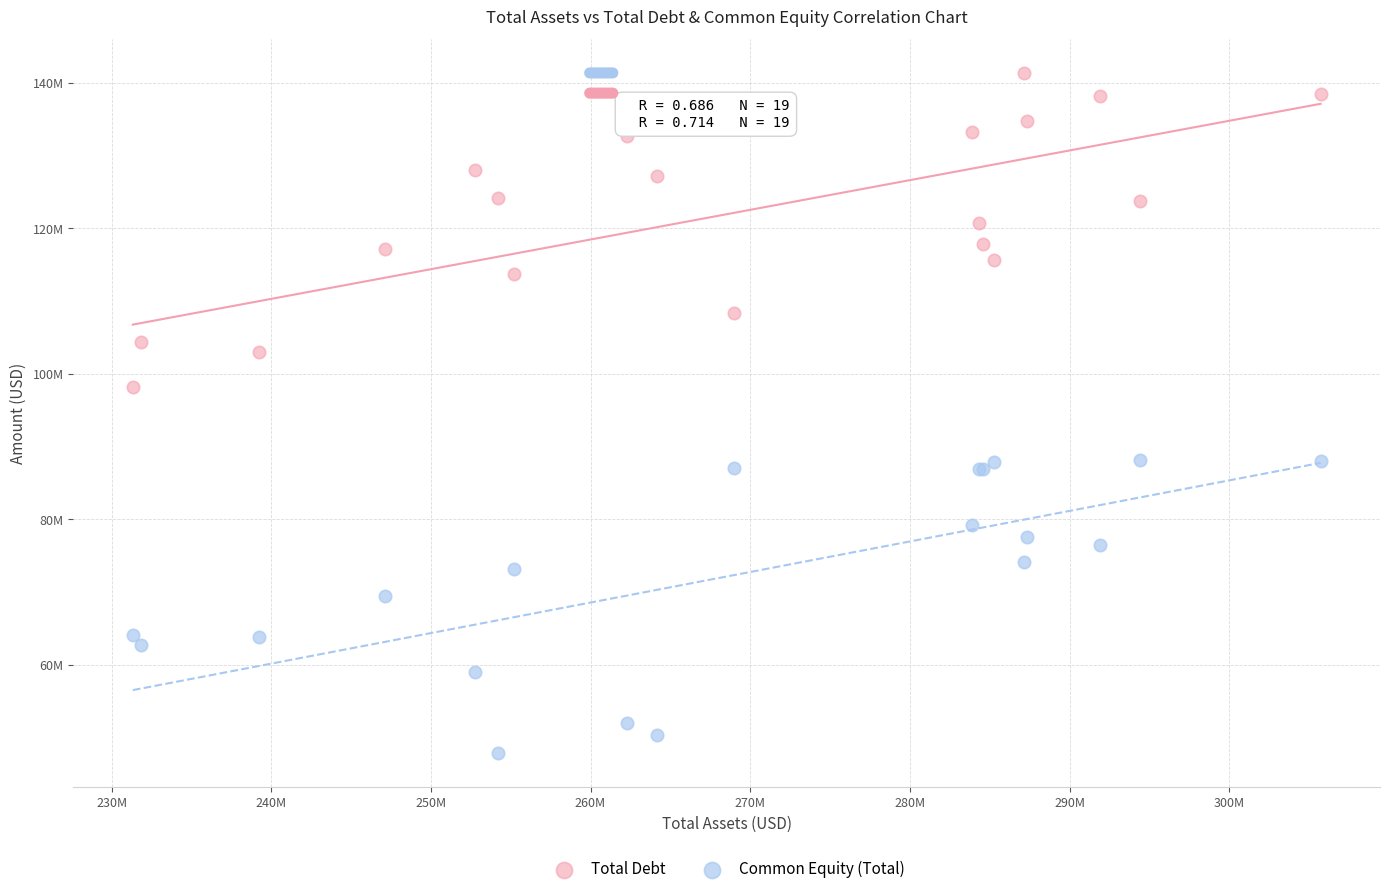

What are all the series names shown in the legend?

Total Debt, Common Equity (Total)